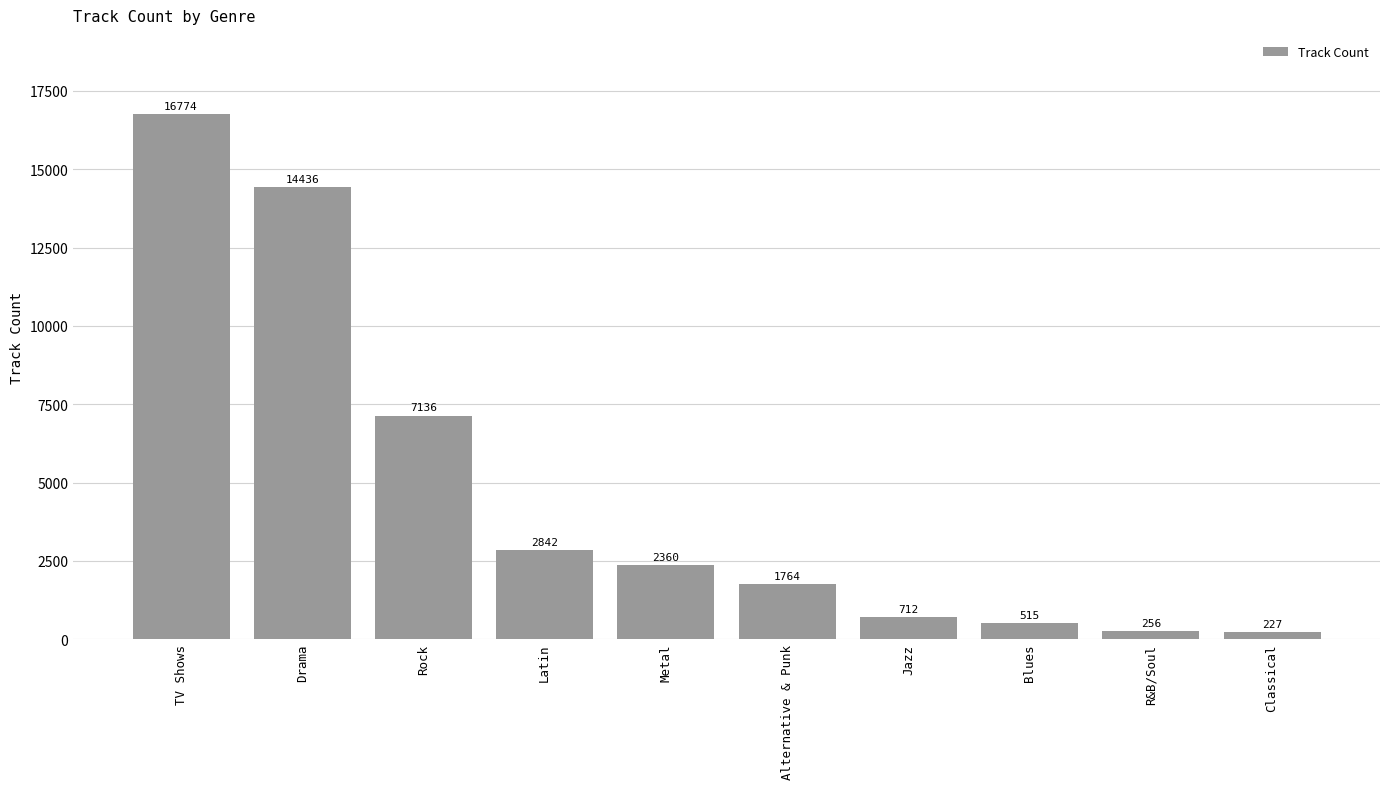

What is the value of the 3rd bar from the left?

7136